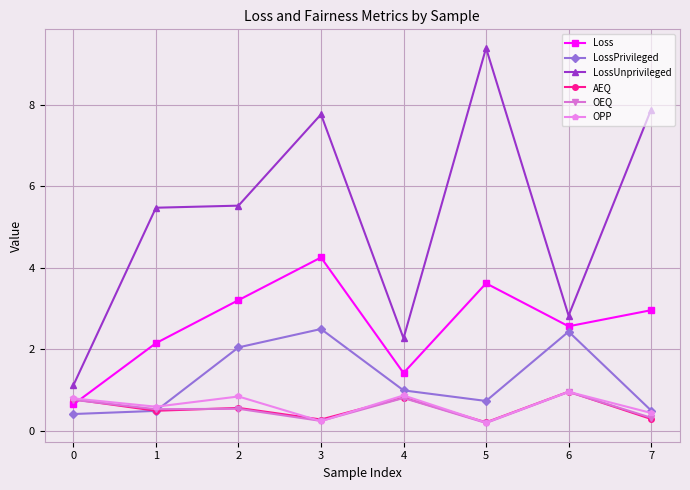

True or false: OPP has more than 0 points higher than both neighbors.

True